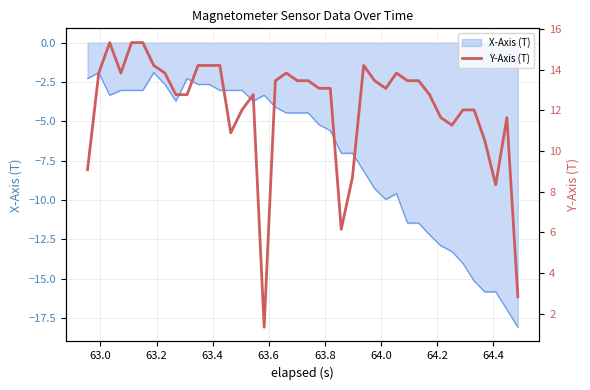

What is the sum of all values?

485.8